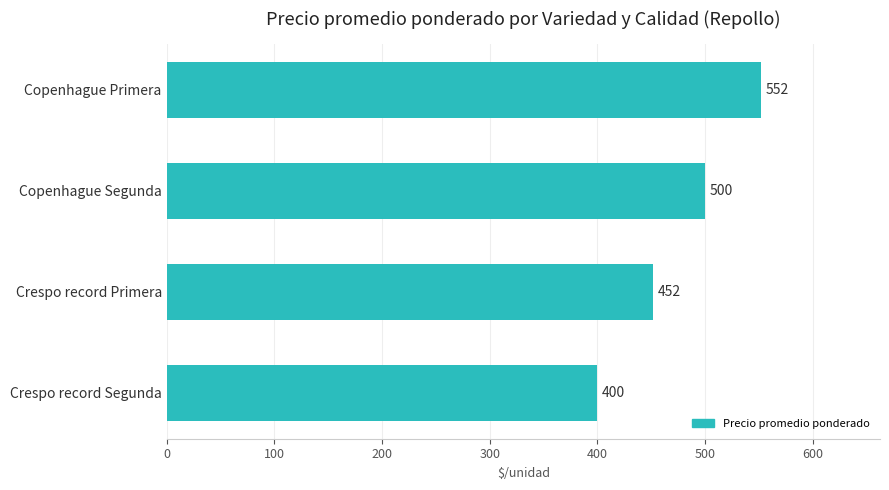

Reading top to bottom, transcribe all the data shown in this chart.

552	500	452	400